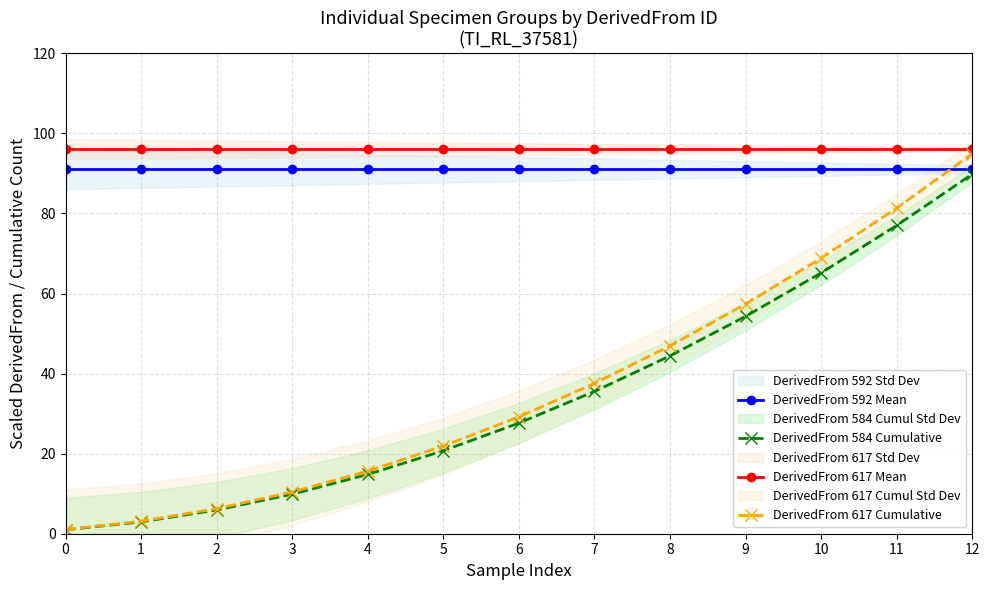

The DerivedFrom 592 Mean series shows 91.1 at 3. True or false?

True